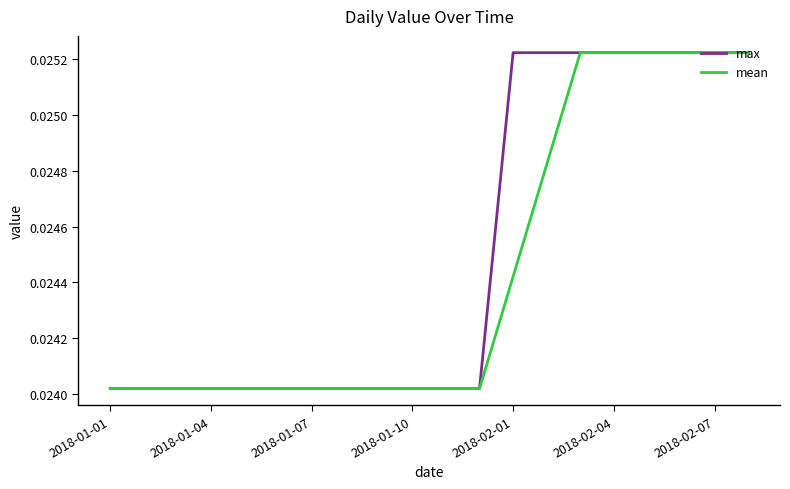

List the series in order of their overall mean, highest first.

max, mean